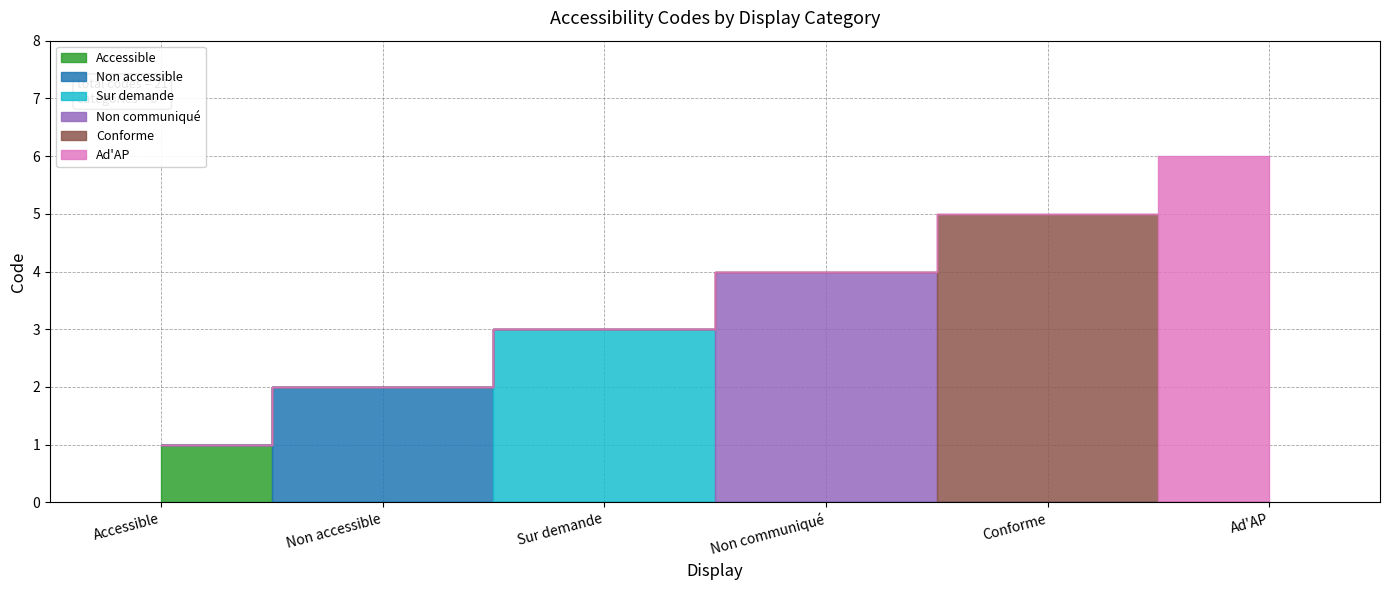

What is the ratio of the value at Sur demande to the value at Ad'AP?

0.5